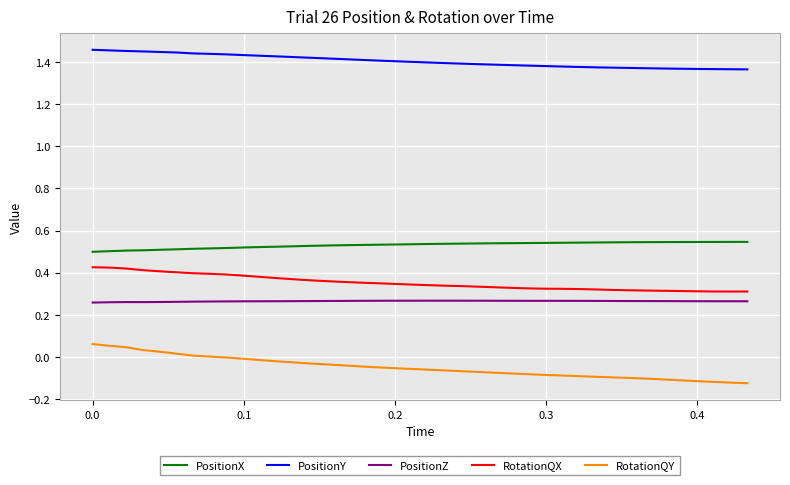

Which series has the largest total across all categories?

PositionY